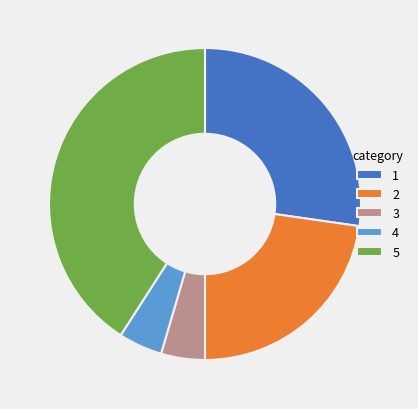

The 1 slice represents 27% of the pie. True or false?

True